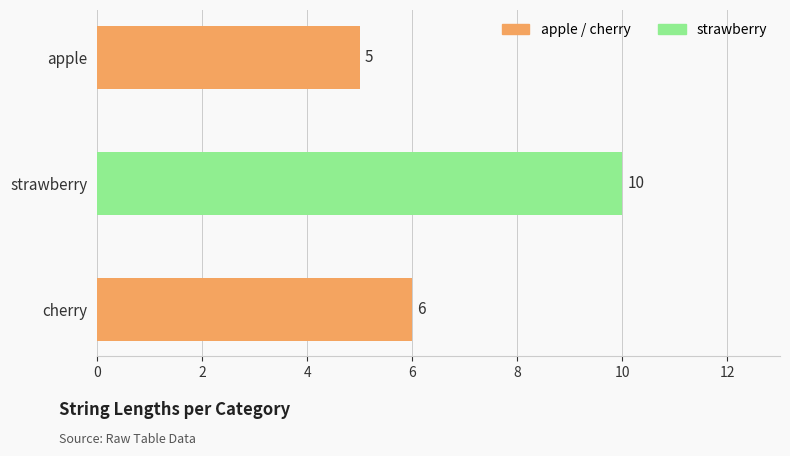

Reading bottom to top, list all the values displayed in this chart.

cherry=6	strawberry=10	apple=5